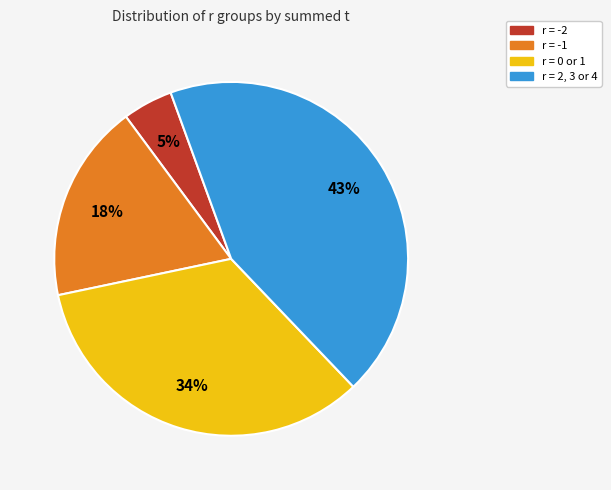

To the nearest percent, what is the combined percentage of r = 2, 3 or 4 and r = -2?

48%